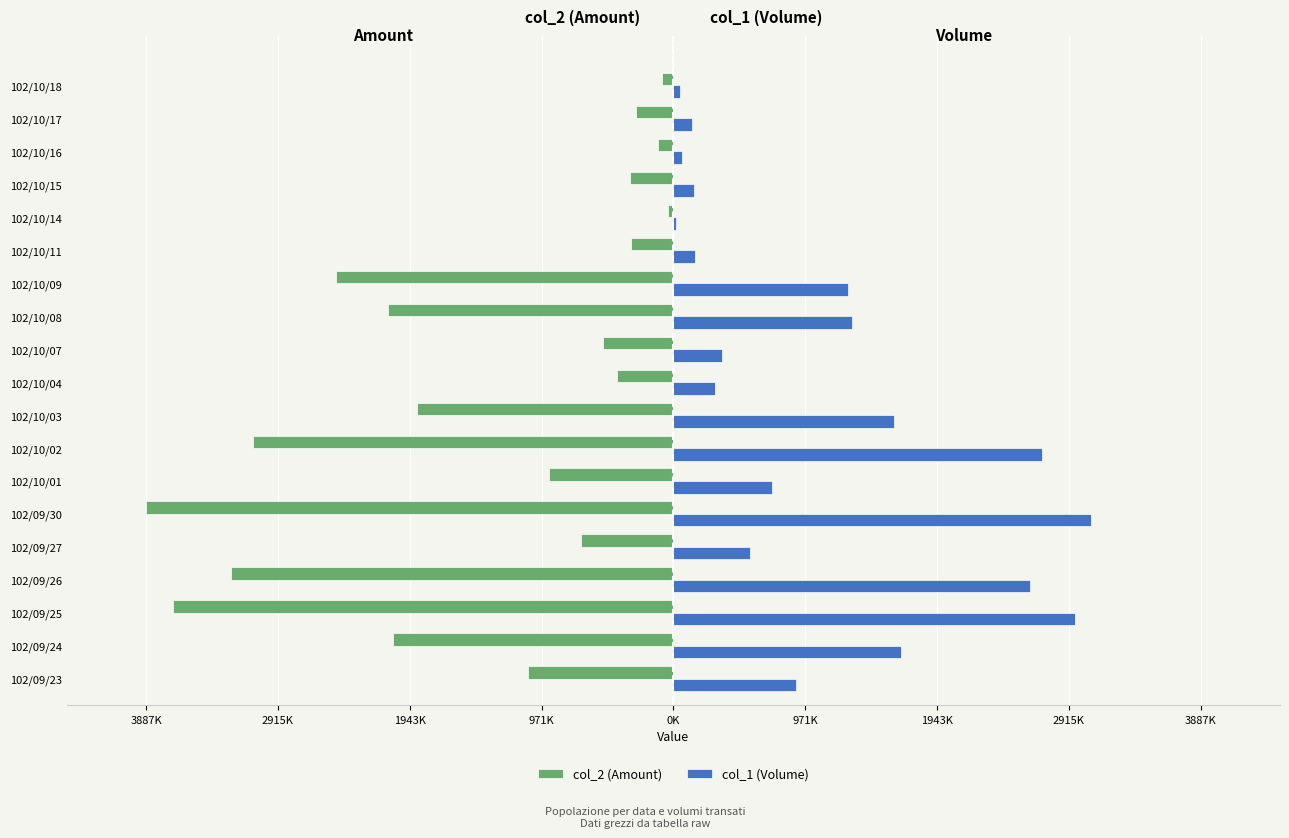

What are all the series names shown in the legend?

col_2 (Amount), col_1 (Volume)